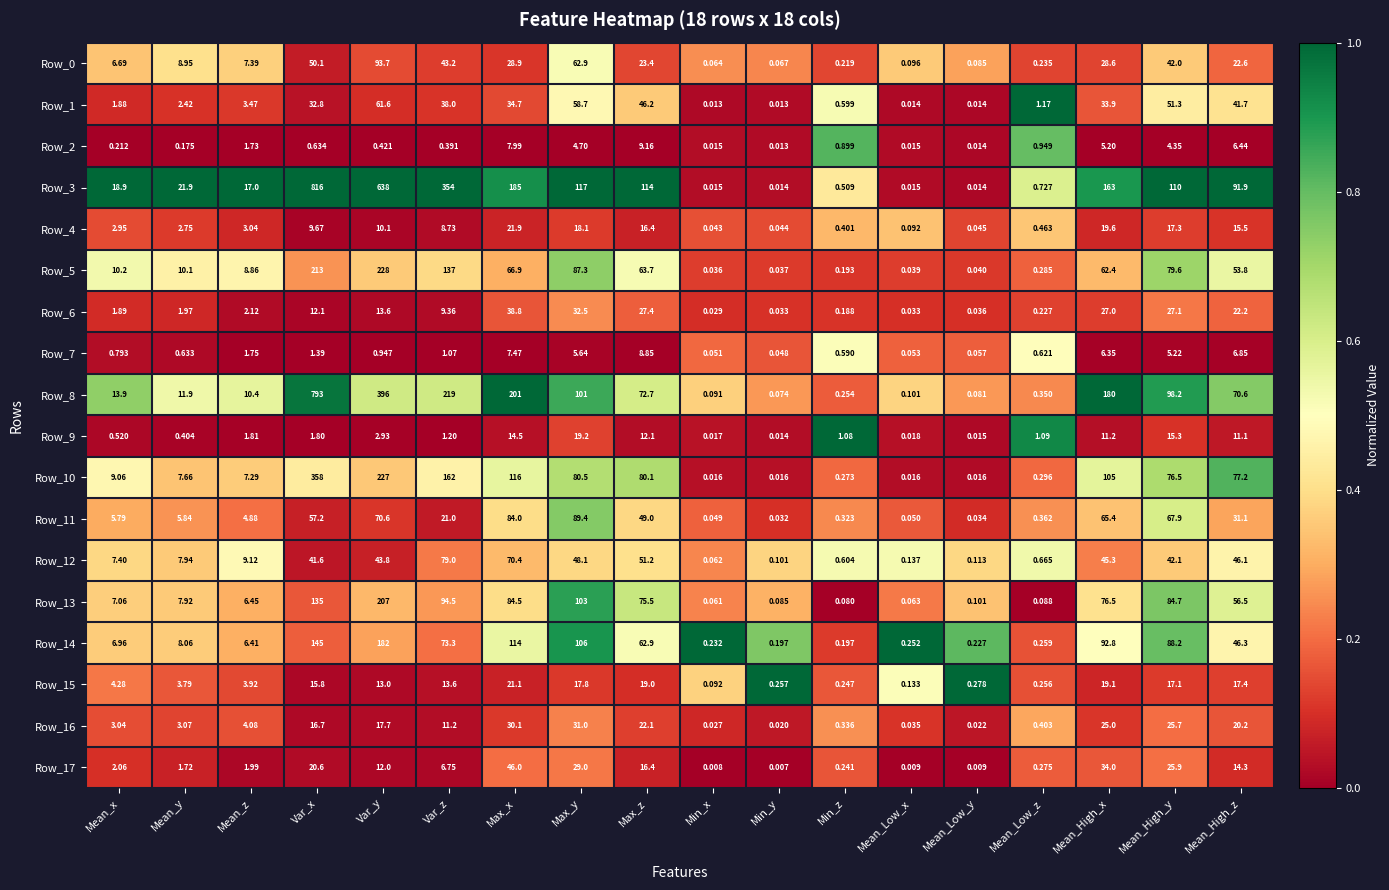

Rank the categories by Row_12 value from lowest to highest.

Min_x, Min_y, Mean_Low_y, Mean_Low_x, Min_z, Mean_Low_z, Mean_x, Mean_y, Mean_z, Var_x, Mean_High_y, Var_y, Mean_High_x, Mean_High_z, Max_y, Max_z, Max_x, Var_z